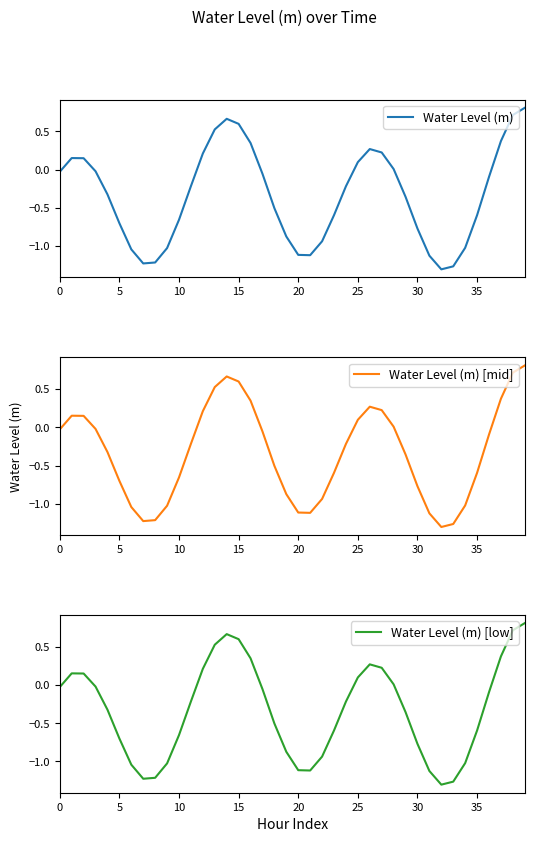

How many values in Water Level (m) [low] are above zero?

14